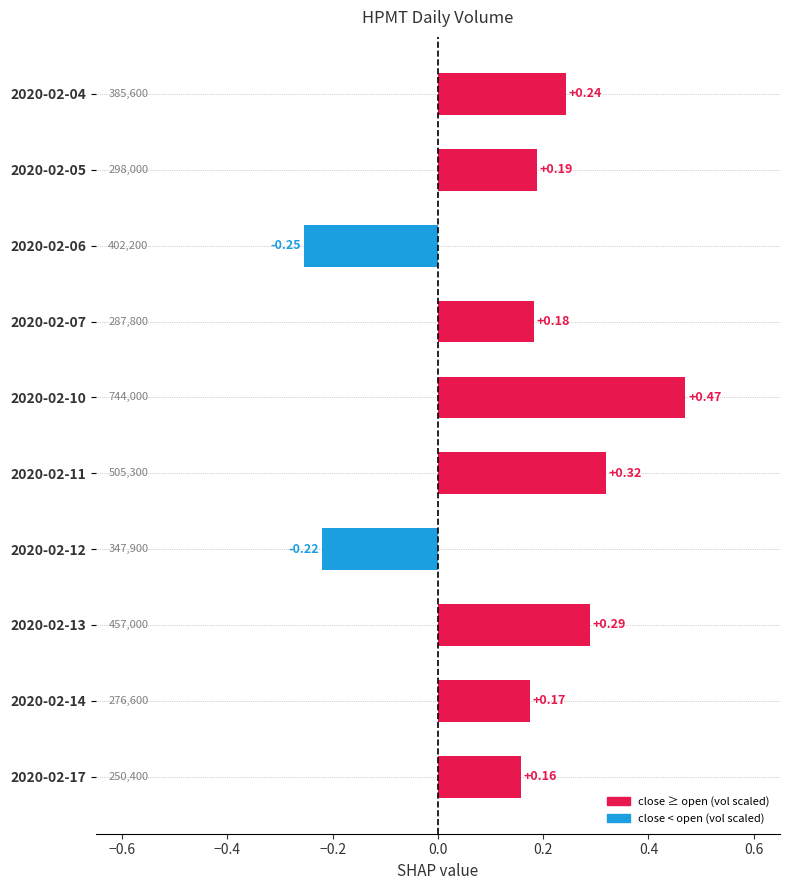

Which has a higher value, 2020-02-13 or 2020-02-07?

2020-02-13